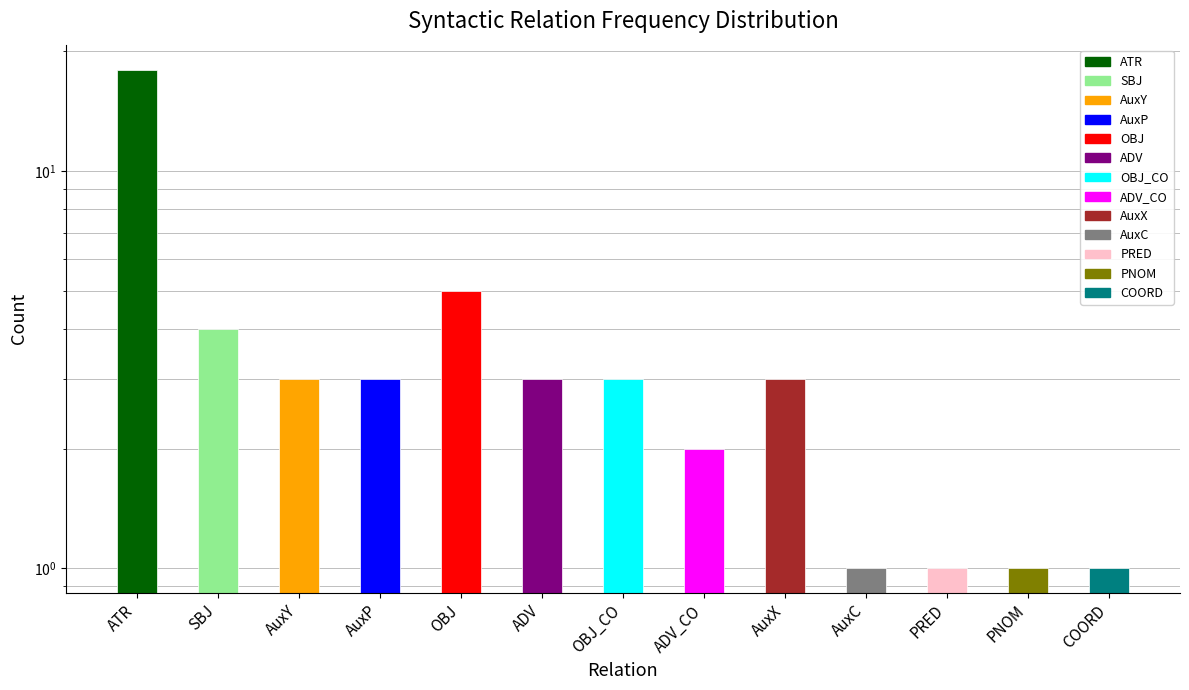

The chart shows a value of 3 at AuxY. True or false?

True